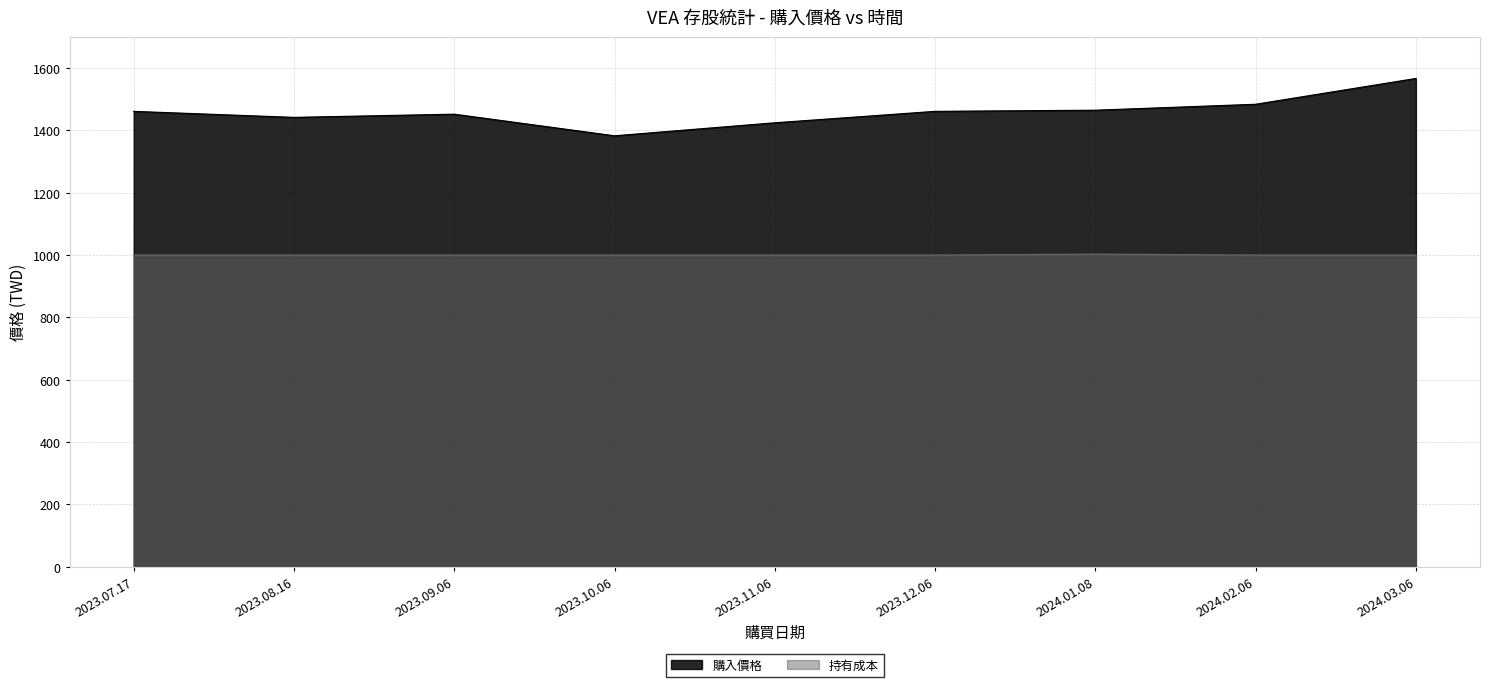

Which label corresponds to the smallest value in the chart?

2023.07.17